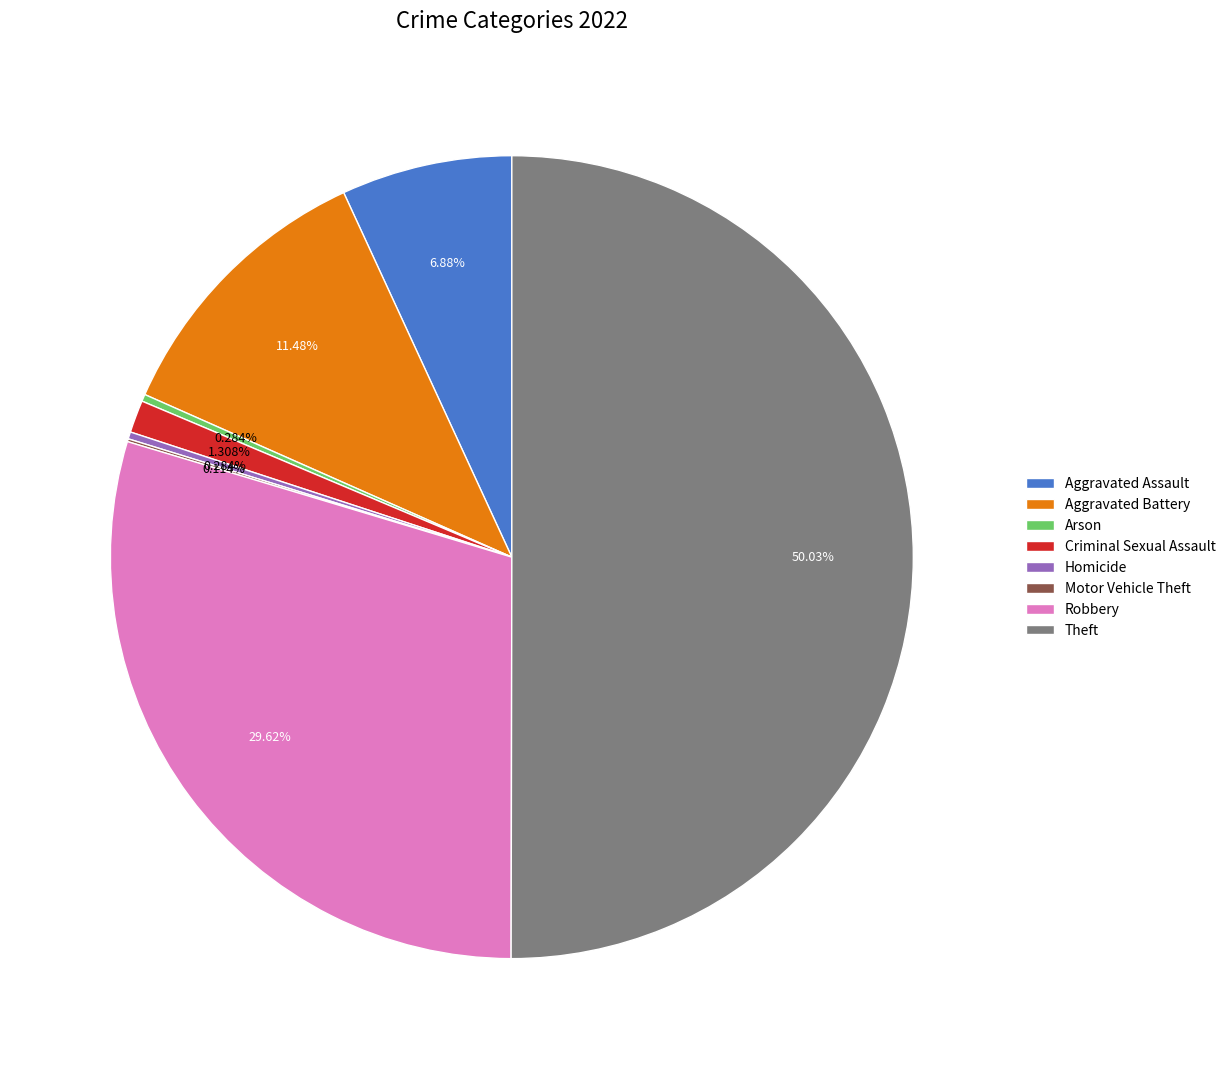

To the nearest percent, what percentage of the pie is Theft?

50%